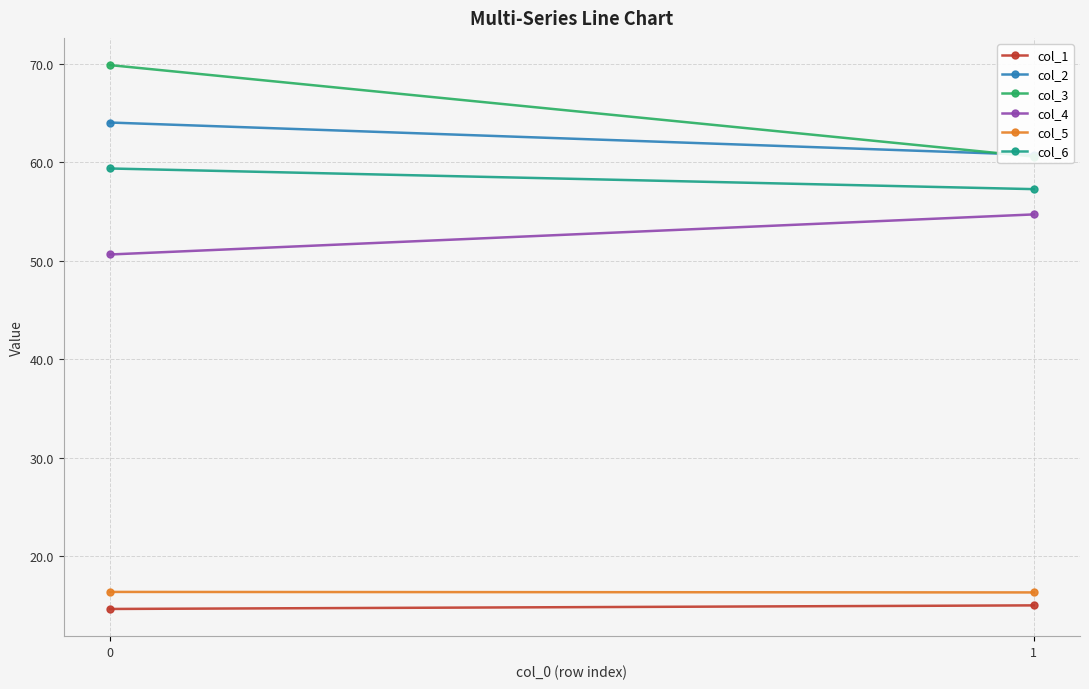

What is the average value of the col_4 series?

52.7